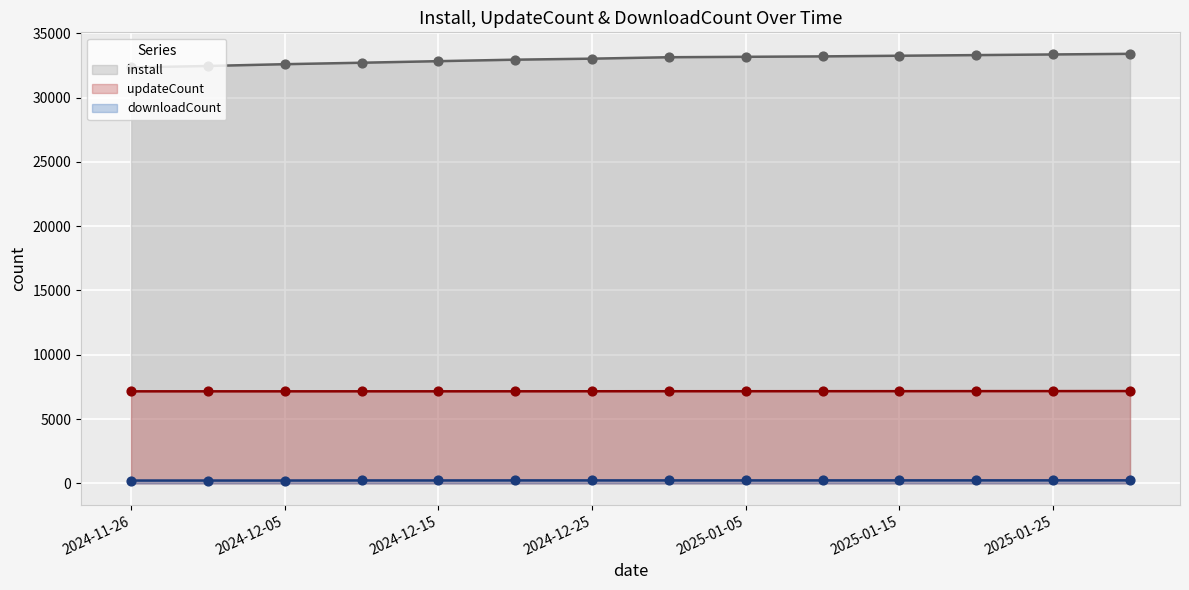

Which series reaches the maximum Y coordinate?

install